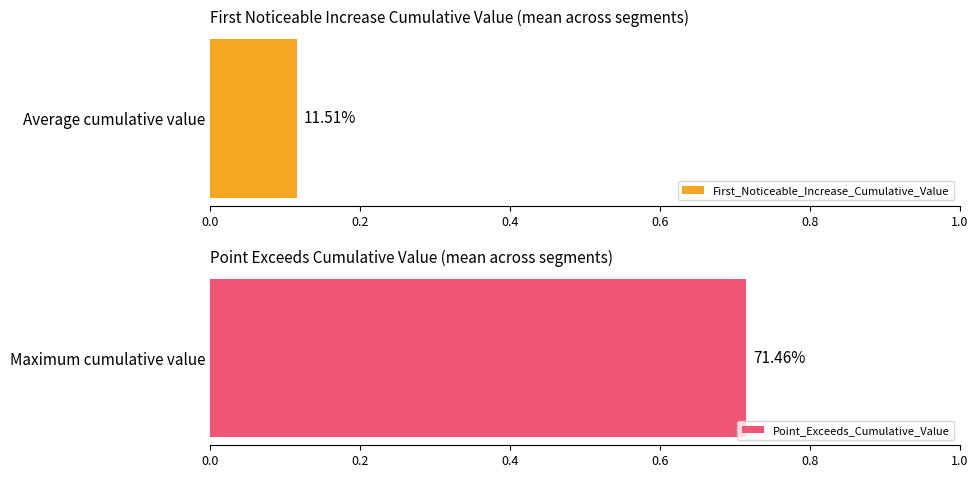

The First_Noticeable_Increase_Cumulative_Value series shows 0.0 at signal segment 8. True or false?

True